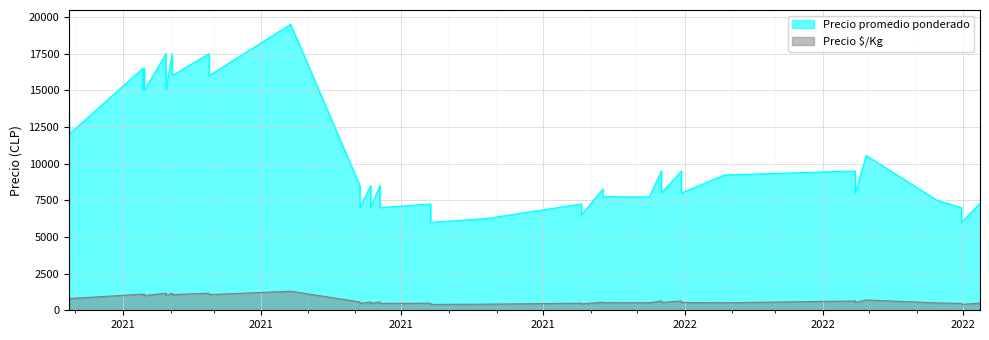

True or false: Precio promedio ponderado has a value of 28870 at 2021-01-29.

False